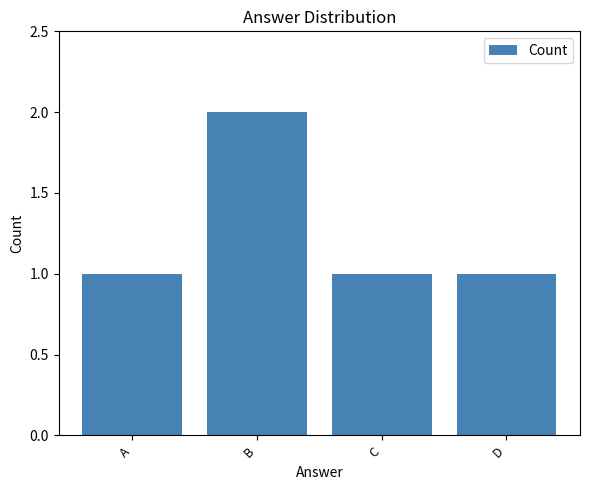

Approximately how many times larger is the value at D compared to A?

1.0